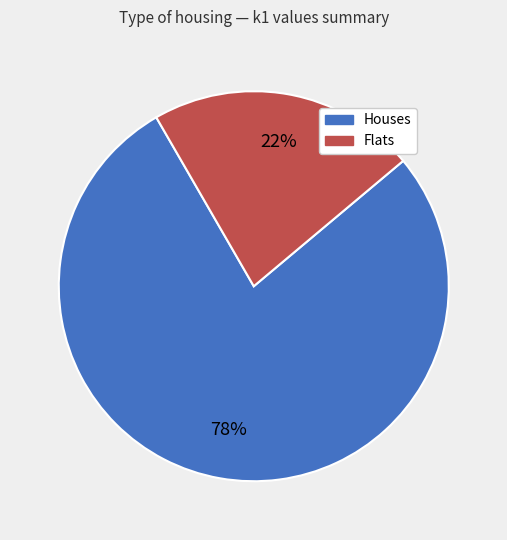

To the nearest percent, what is the average slice percentage?

50%